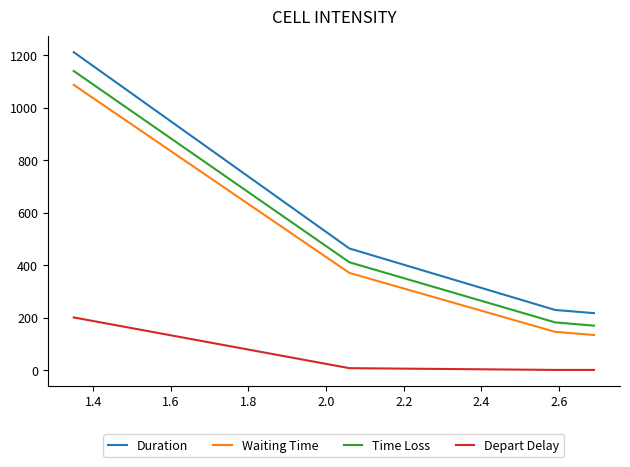

True or false: Duration and Waiting Time cross at least once.

False